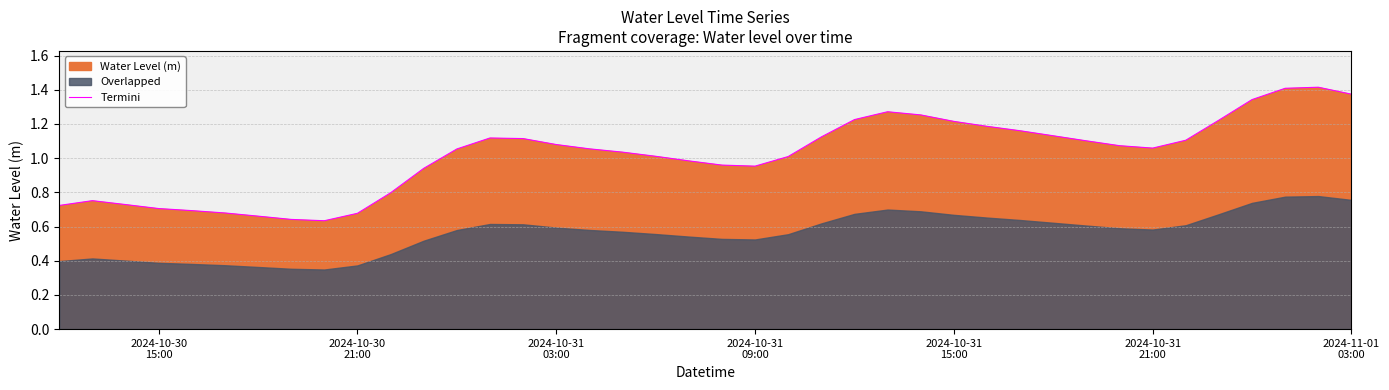

What is the smallest value displayed?

0.6